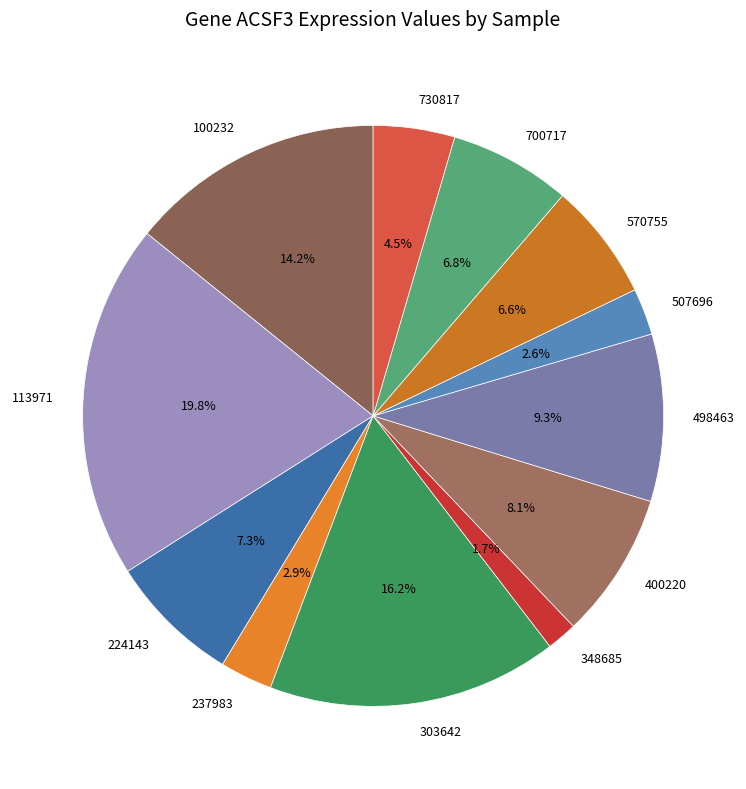

Which category has the smallest portion of the pie?

348685